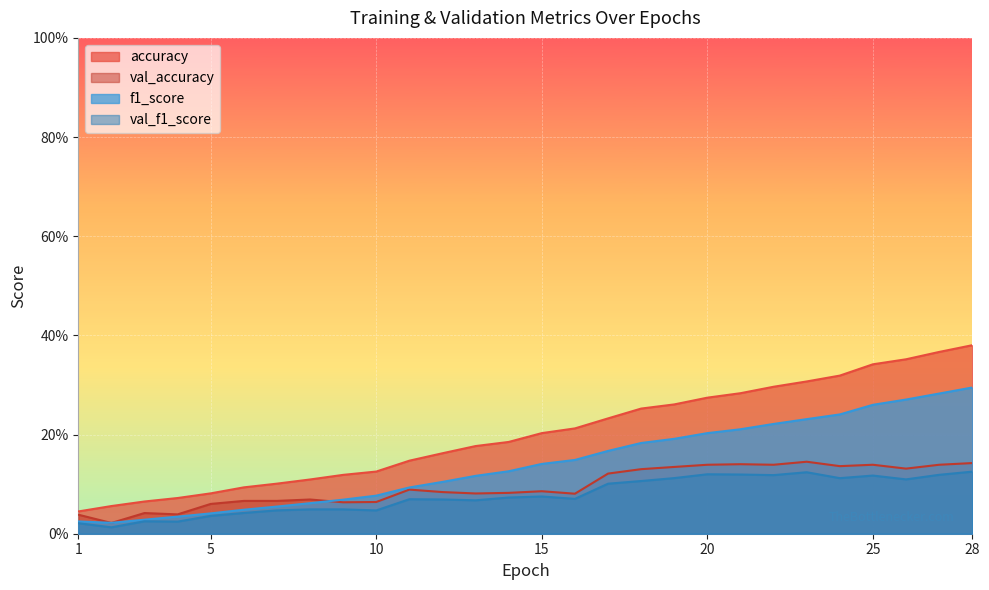

How many interior local valleys does the val_f1_score series have?

8